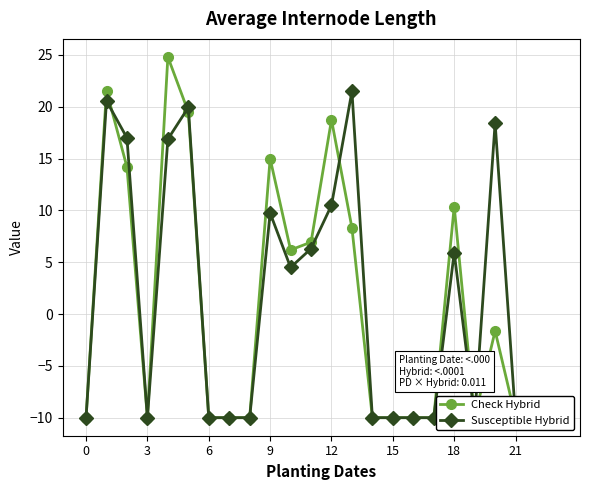

Which series ends up on top after the final intersection of Susceptible Hybrid and Check Hybrid?

Susceptible Hybrid